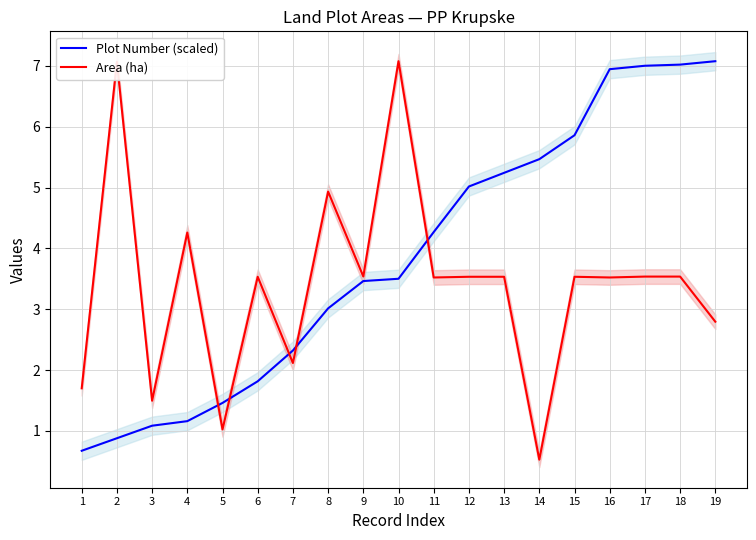

How many intersections are there between Area (ha) and Plot Number (scaled)?

5